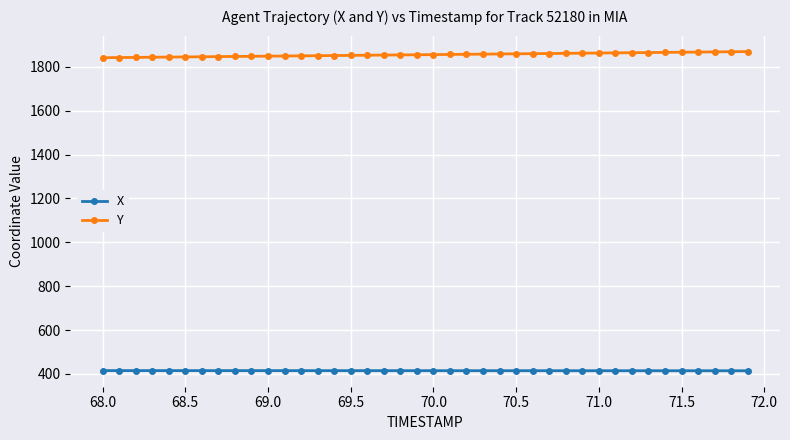

What is the value of the Y point at the 40th from the left?

1869.8